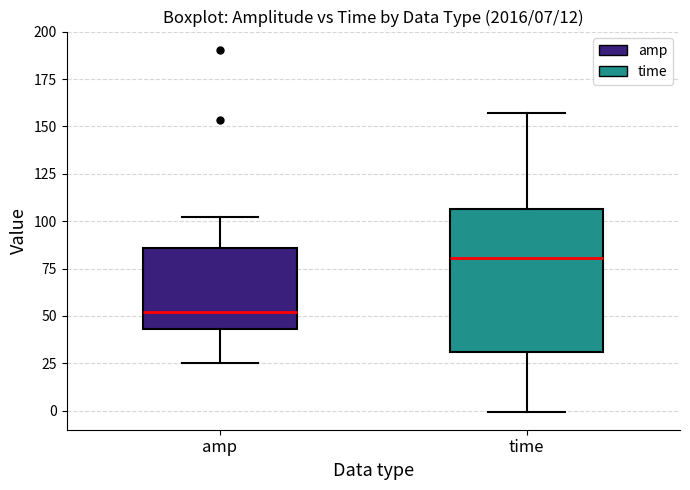

Comparing the boxes themselves (not the whiskers), which one is the tallest?

time